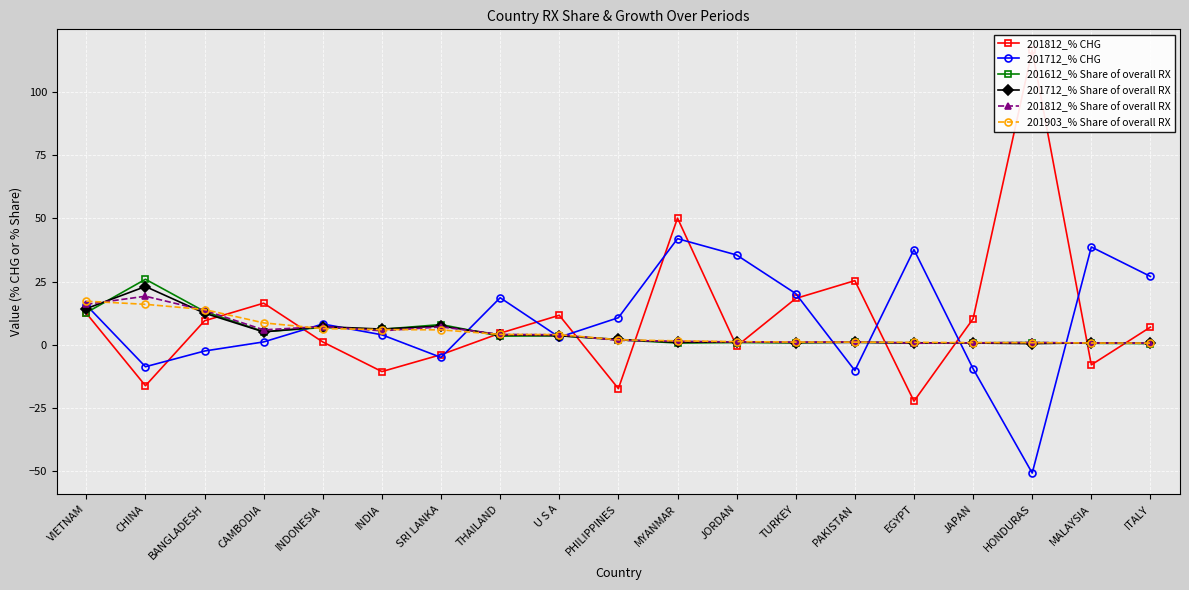

What are all the series names shown in the legend?

201812_% CHG, 201712_% CHG, 201612_% Share of overall RX, 201712_% Share of overall RX, 201812_% Share of overall RX, 201903_% Share of overall RX